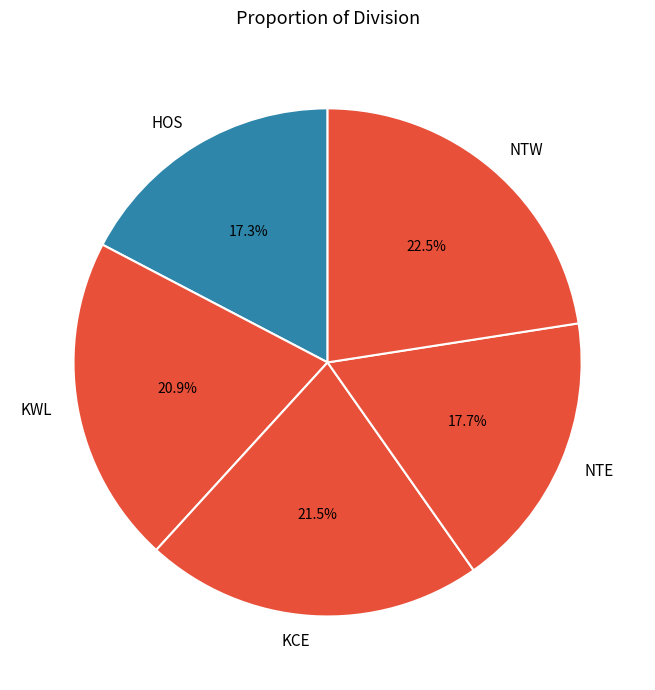

Does NTE account for over 50% of the chart?

No